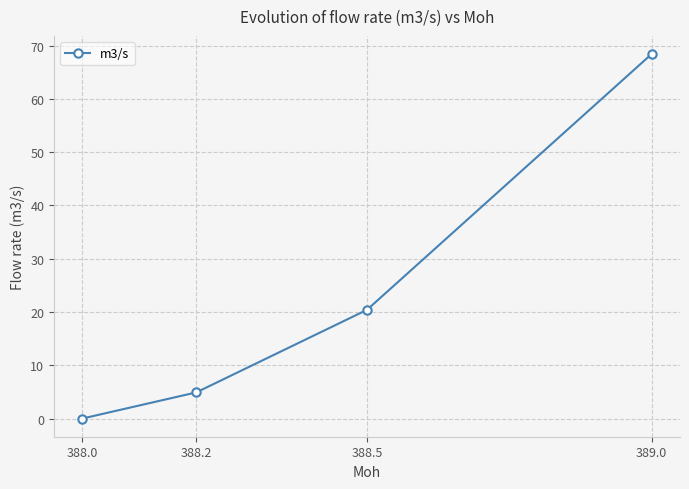

The chart shows a value of 68.4 at 389.0. True or false?

True